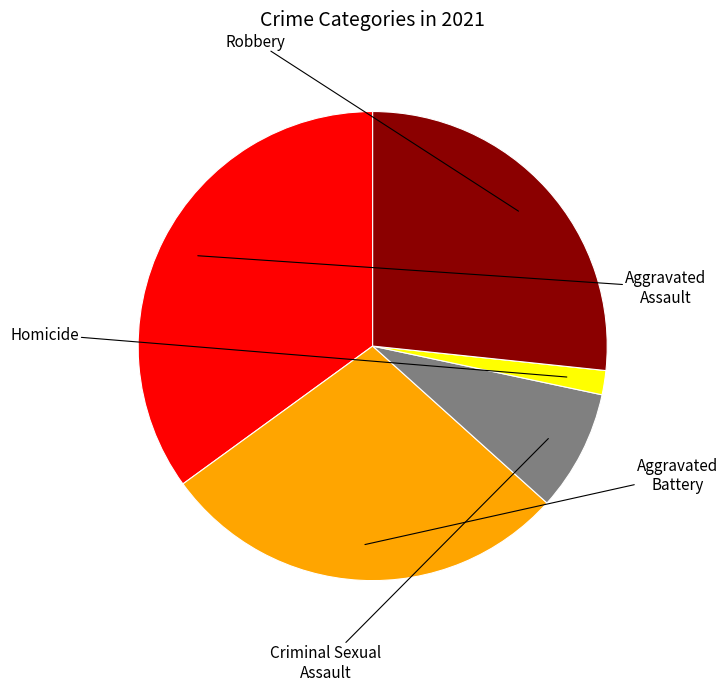

Does any single category account for the majority?

No